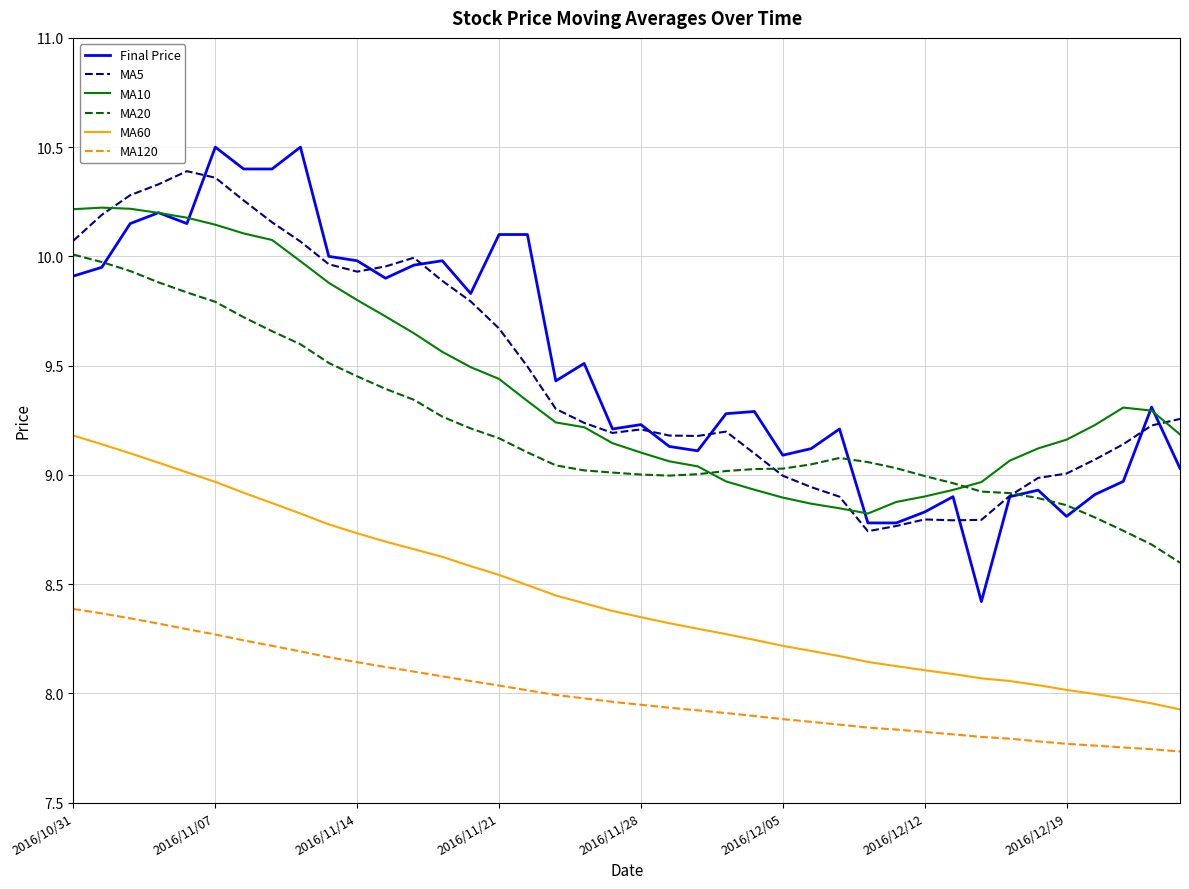

Which series has the widest spread of values?

Final Price